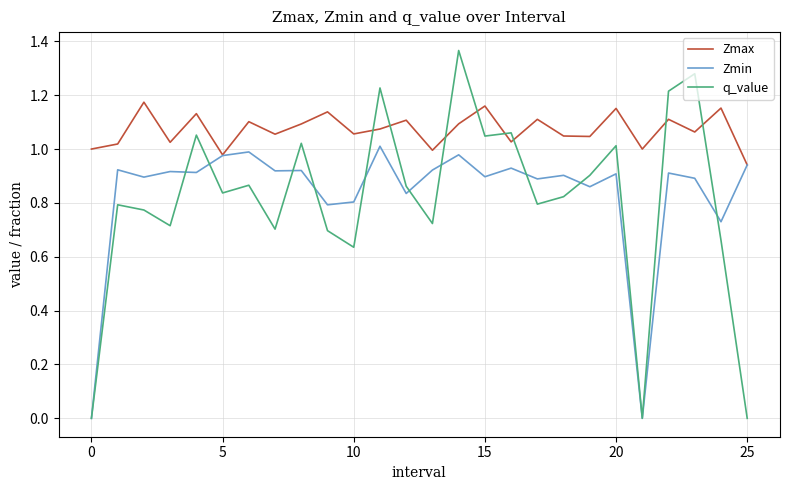

Rank the series by their maximum value, from lowest to highest.

Zmin, Zmax, q_value